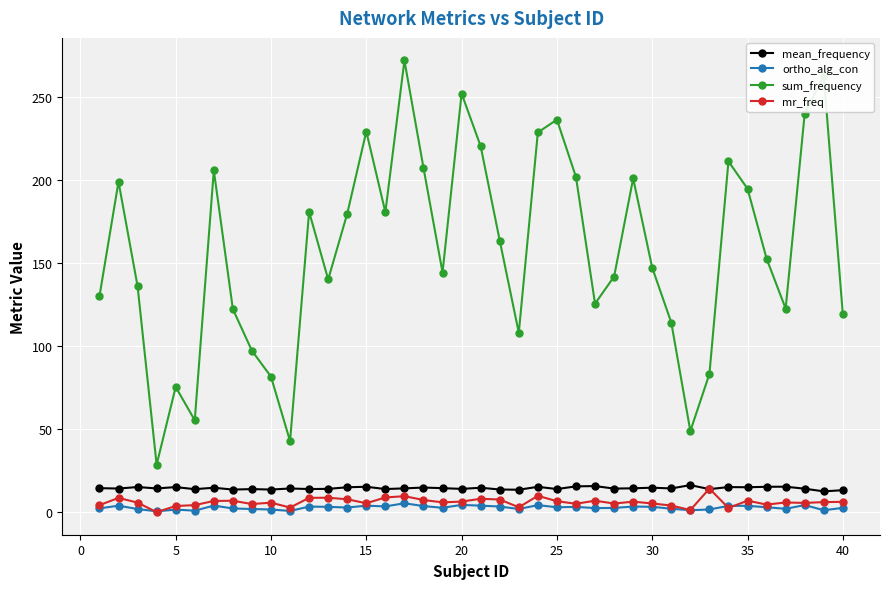

True or false: ortho_alg_con and sum_frequency cross at least once.

False